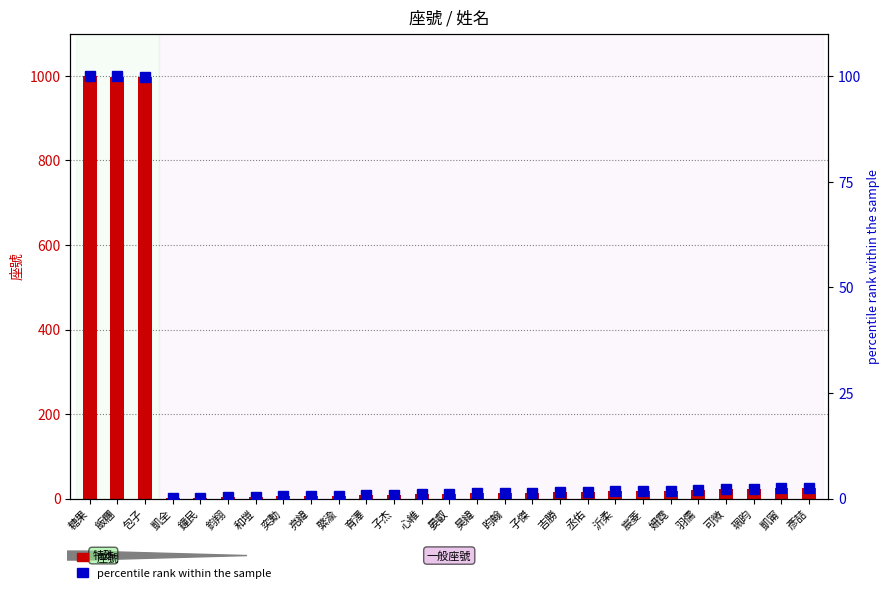

How many categories are shown in the chart?

27